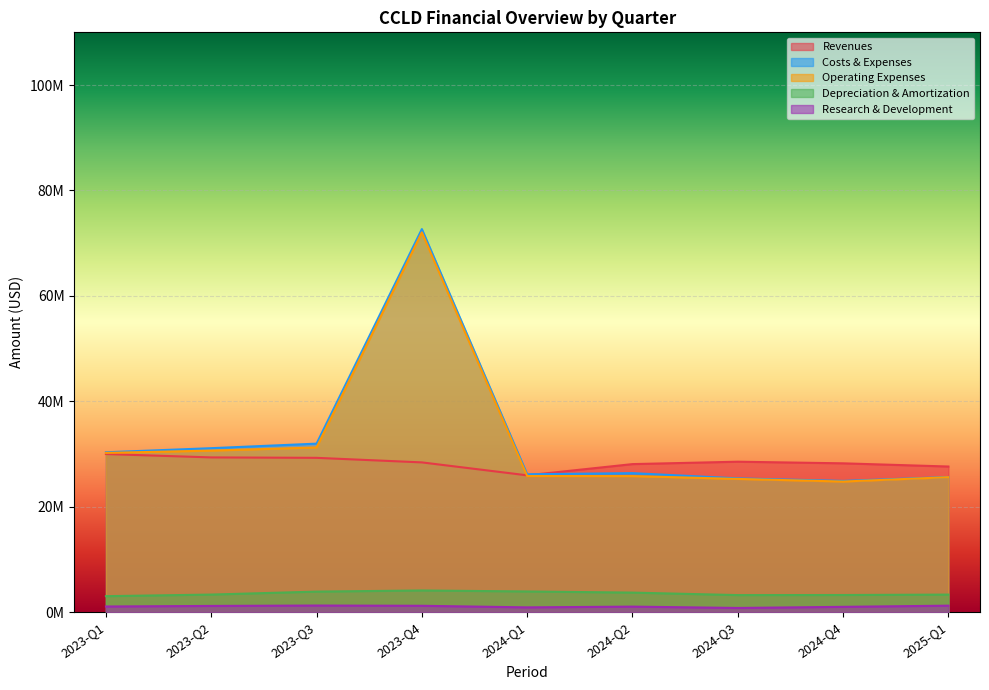

Rank the categories by Depreciation & Amortization value from lowest to highest.

2023-Q1, 2024-Q3, 2024-Q4, 2025-Q1, 2023-Q2, 2024-Q2, 2023-Q3, 2024-Q1, 2023-Q4